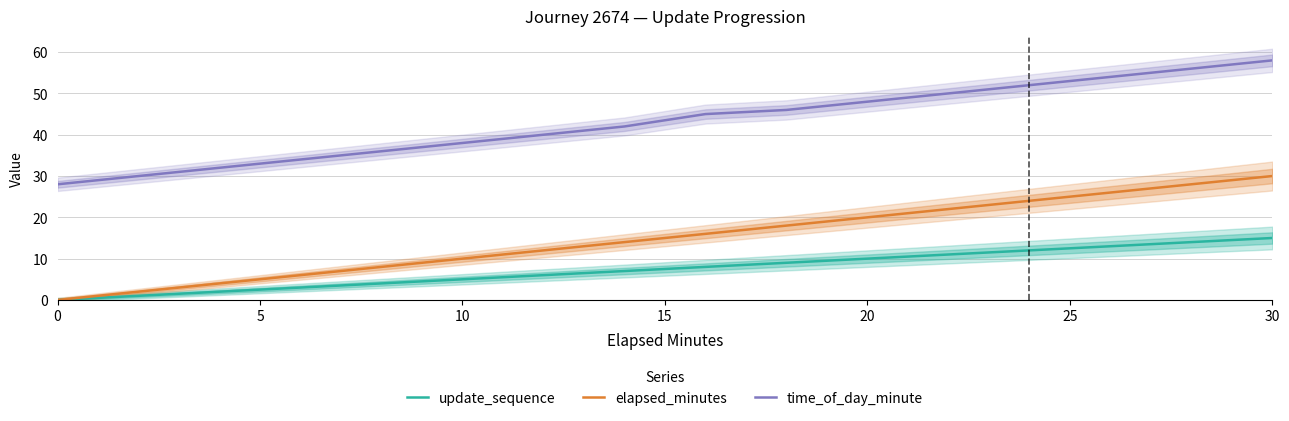

Which category has the highest value in the elapsed_minutes series?

30